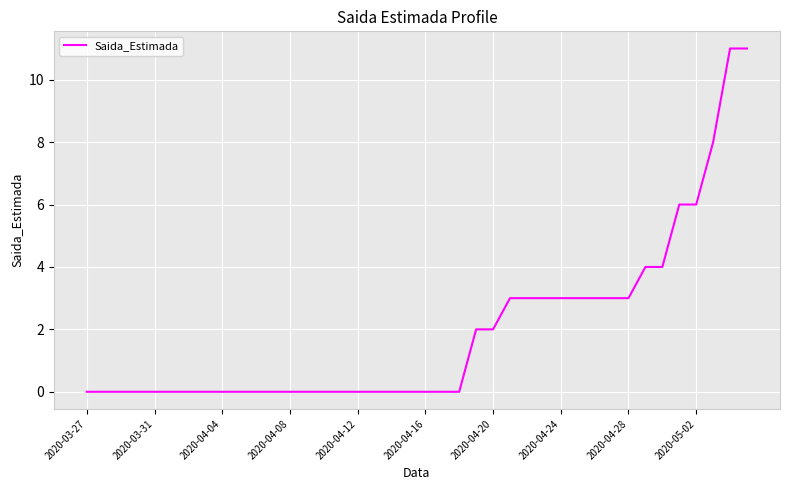

What is the maximum value shown in the chart?

11